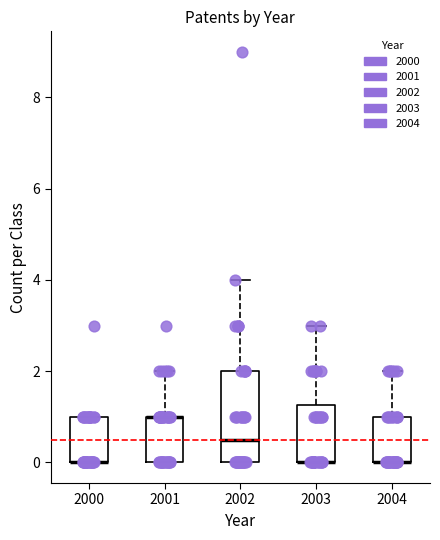

Reading left to right, transcribe this box plot: for each box, give where its median line is, the range the box spans, and where its two whiskers end, as read against the y-axis. The values are not printed on the chart, so give them approximately, as read against the axis.

2000: median 0.0 (drawn on the box's lower edge), box 0.0 to 1.0, whiskers 0.0 to 1.0
2001: median 1.0 (drawn on the box's upper edge), box 0.0 to 1.0, whiskers 0.0 to 2.0
2002: median 0.6, box 0.0 to 2.0, whiskers 0.0 to 4.0
2003: median 0.0 (drawn on the box's lower edge), box 0.0 to 1.2, whiskers 0.0 to 3.0
2004: median 0.0 (drawn on the box's lower edge), box 0.0 to 1.0, whiskers 0.0 to 2.0